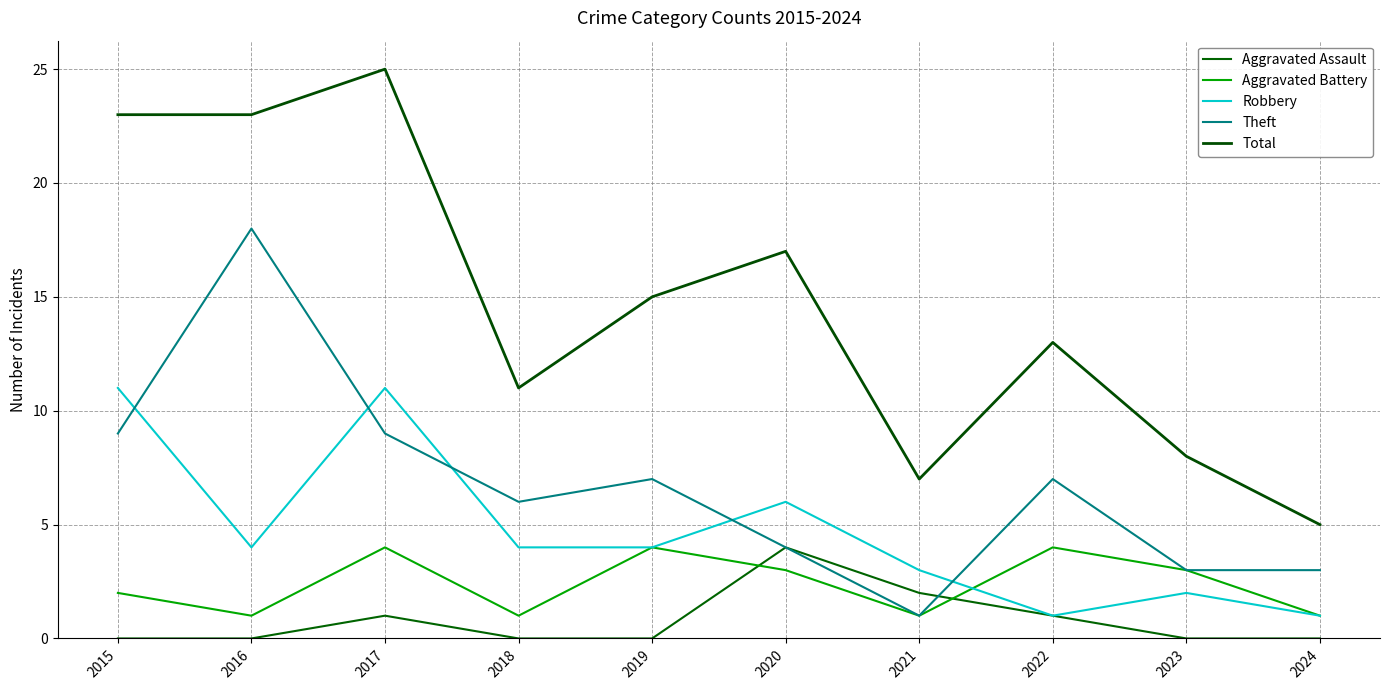

Rank the series by their maximum value, from highest to lowest.

Total, Theft, Robbery, Aggravated Assault, Aggravated Battery